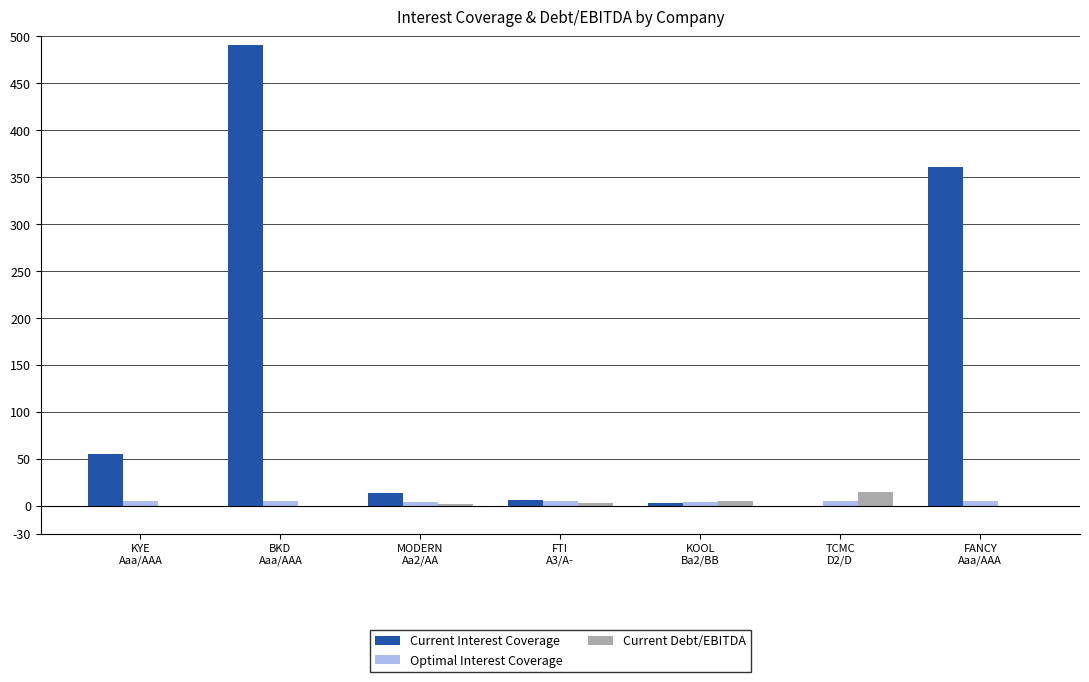

Which series has the largest total across all categories?

Current Interest Coverage